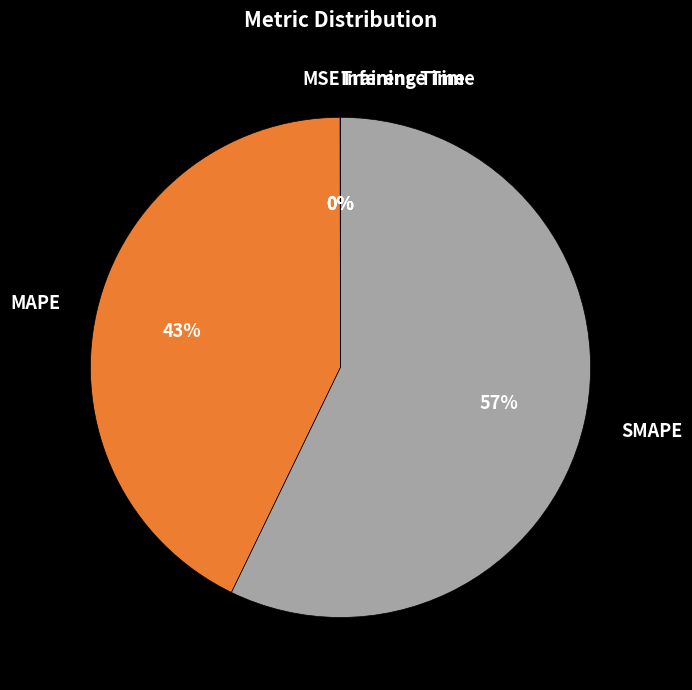

What is the largest slice in the pie chart?

SMAPE